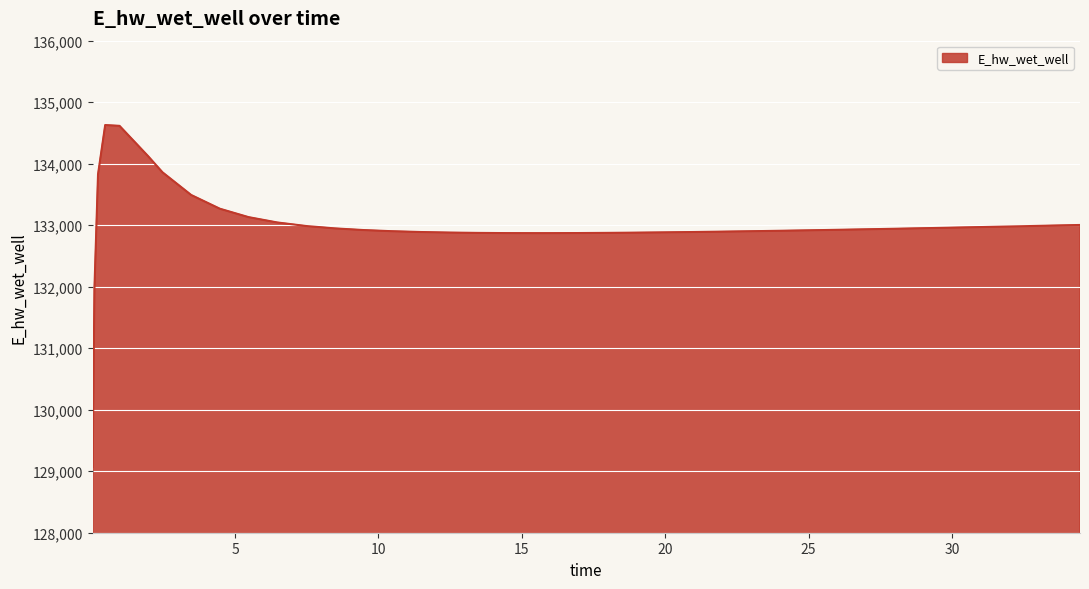

What is the maximum value shown in the chart?

134627.9